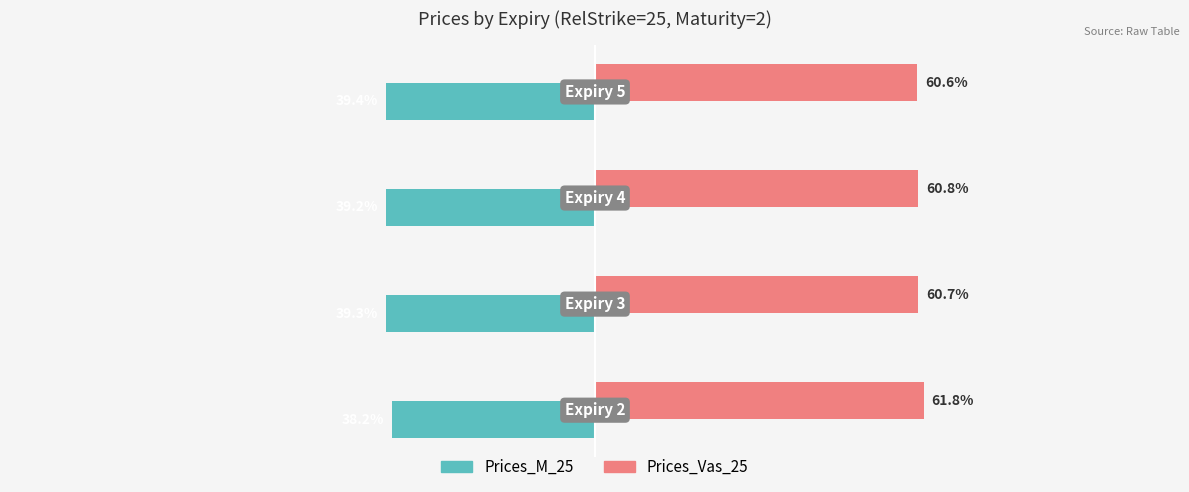

List the series in order of their overall mean, highest first.

Prices_Vas_25, Prices_M_25